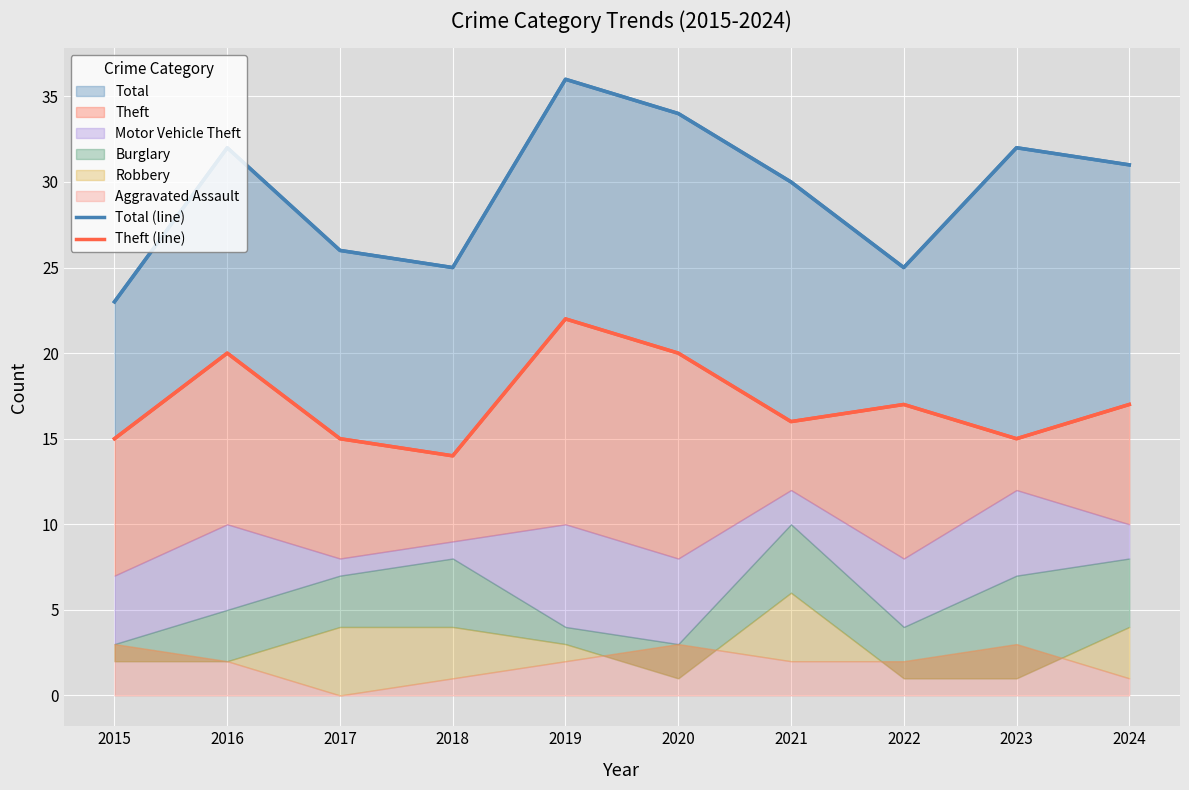

How many lines are shown in the chart?

2